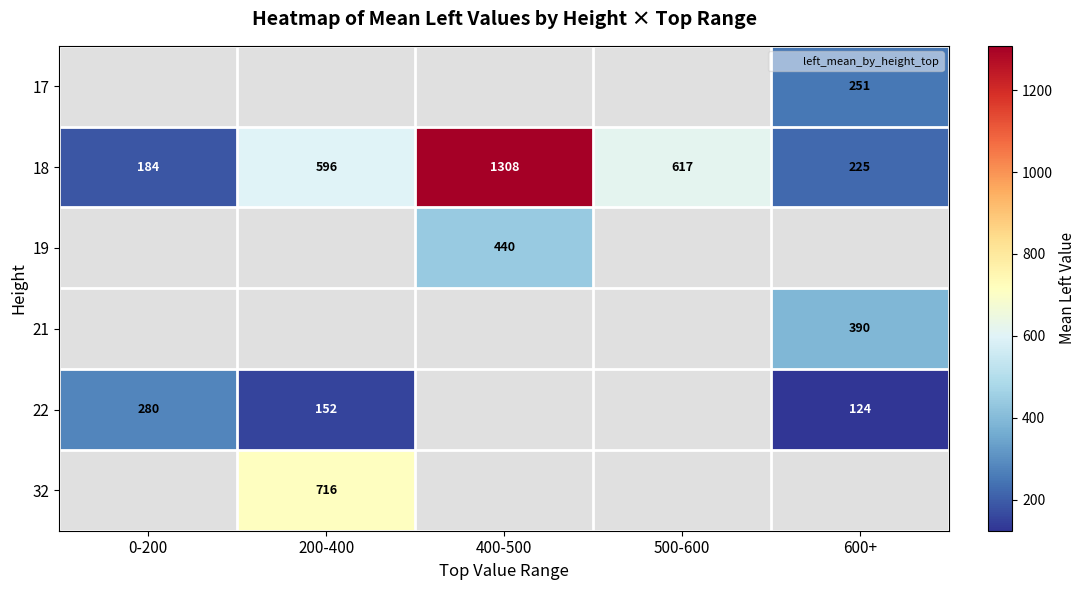

Which series changed the most between 0-200 and 600+?

22